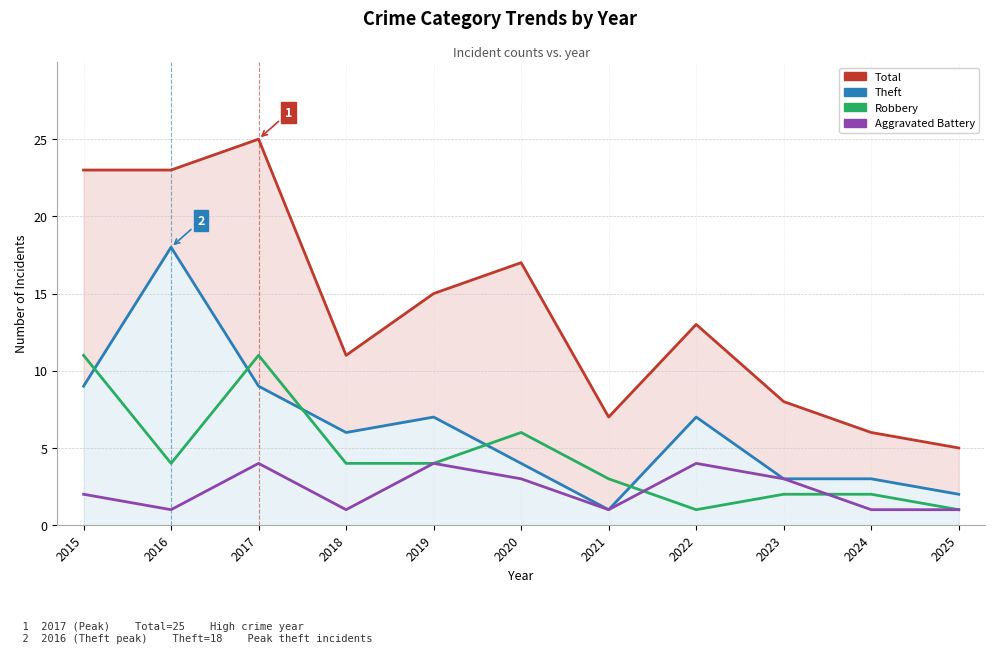

At which category is the sum across all series the highest?

2017